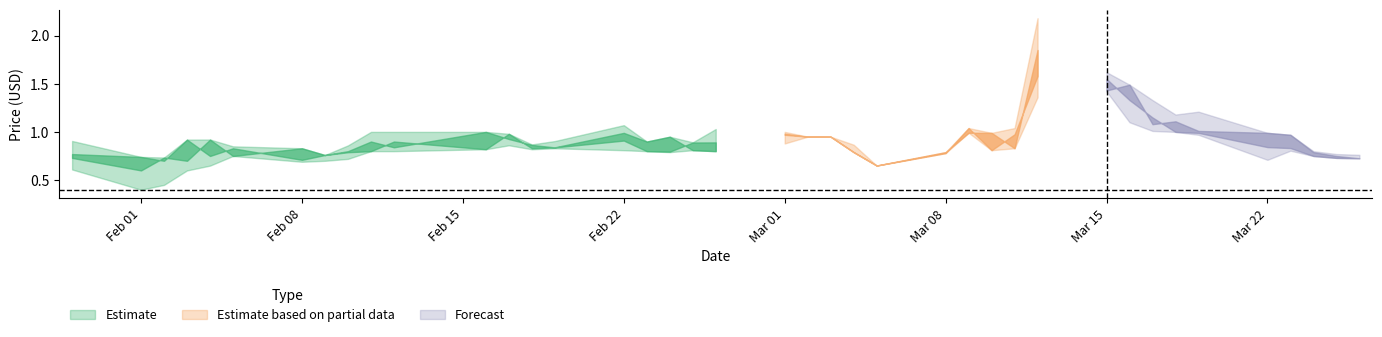

At how many categories does at least one series exceed 1?

10